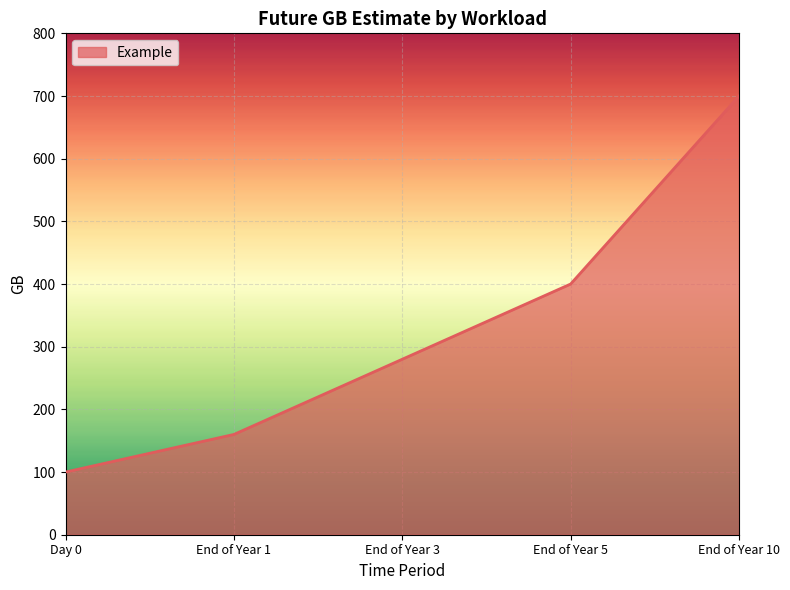

What value does the data have at End of Year 10?

700